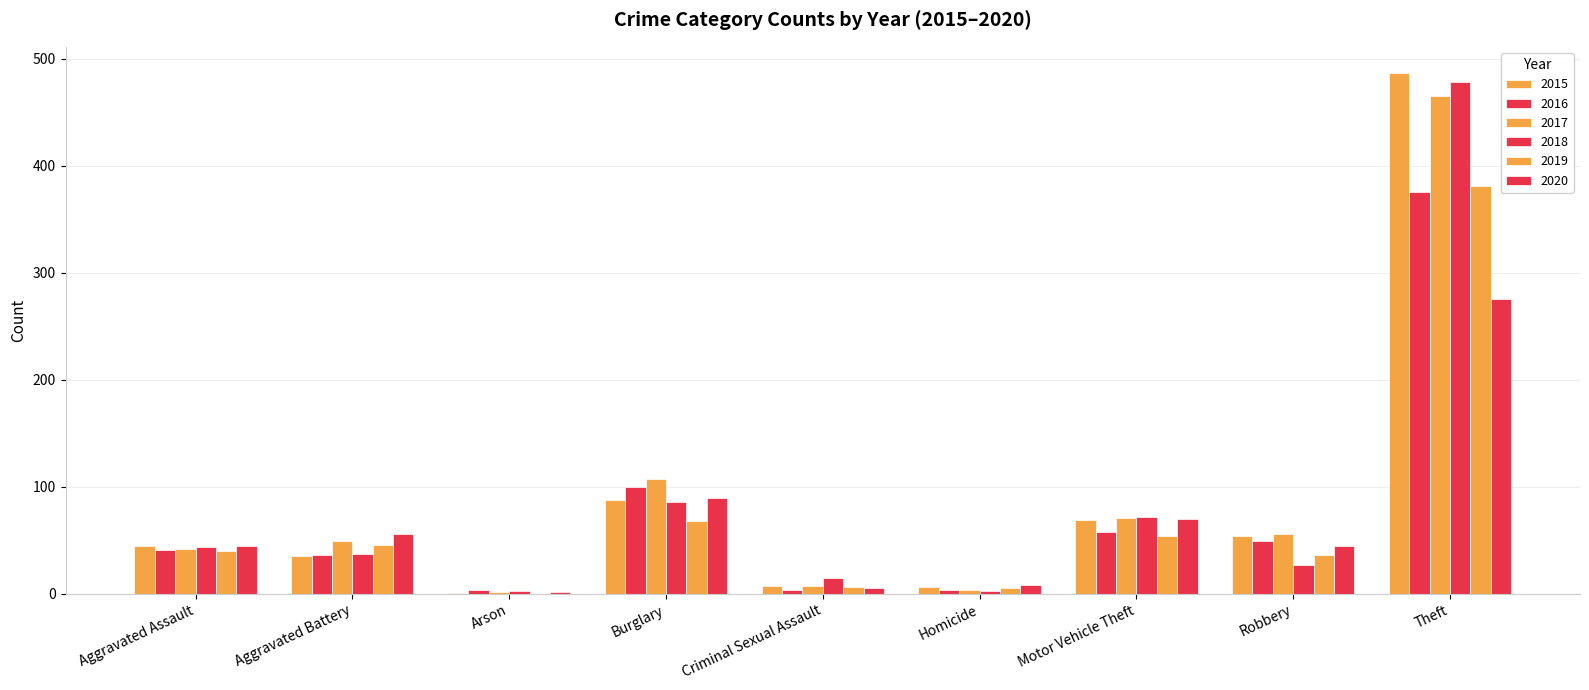

What is the sum of the 2017 values at Aggravated Assault and Burglary?

149